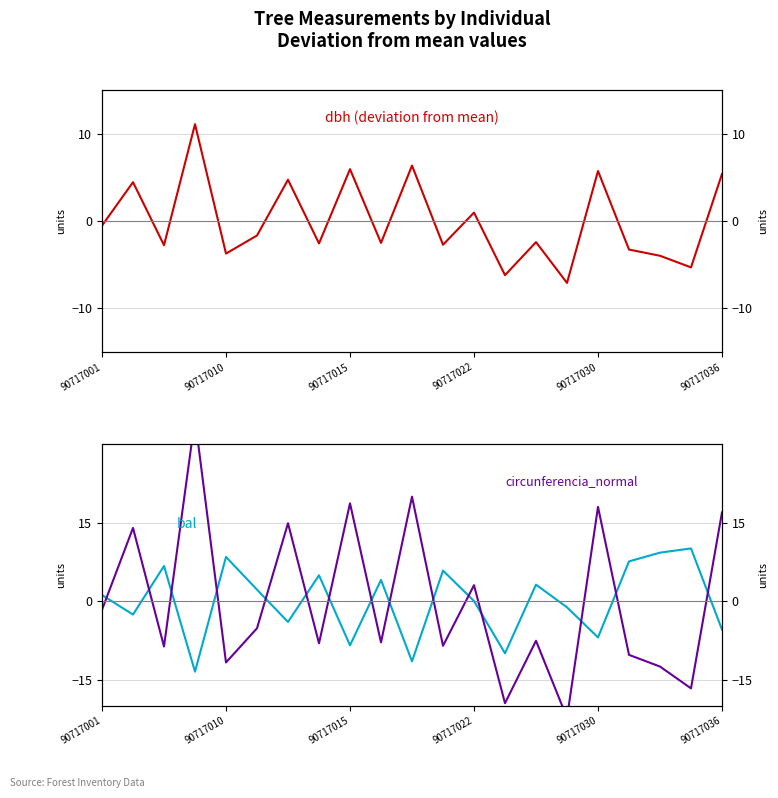

At which label does bal first exceed 1?

90717001